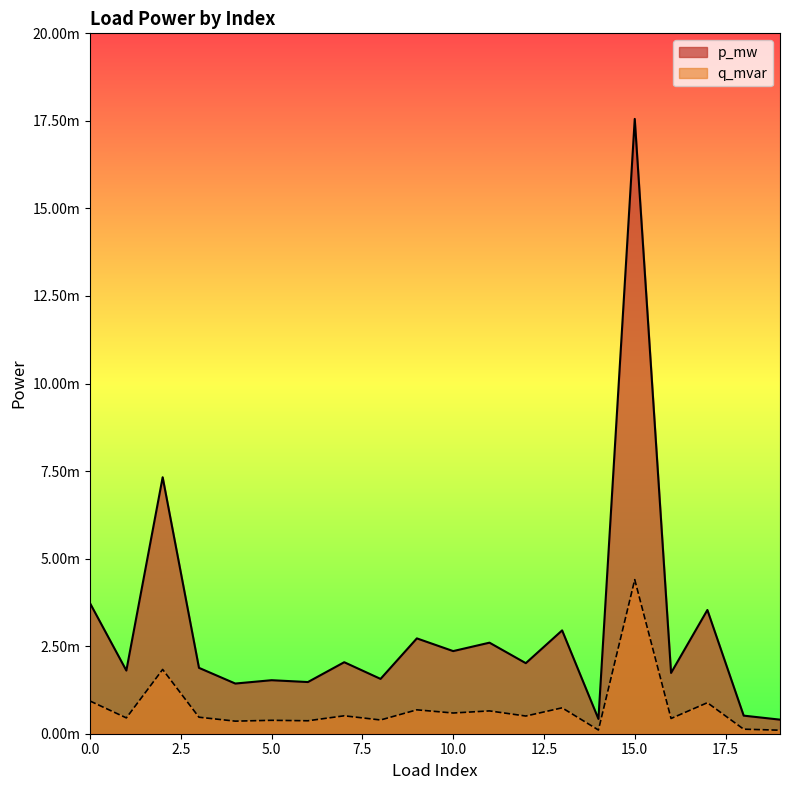

Between 8 and 16, which series saw the biggest shift?

p_mw